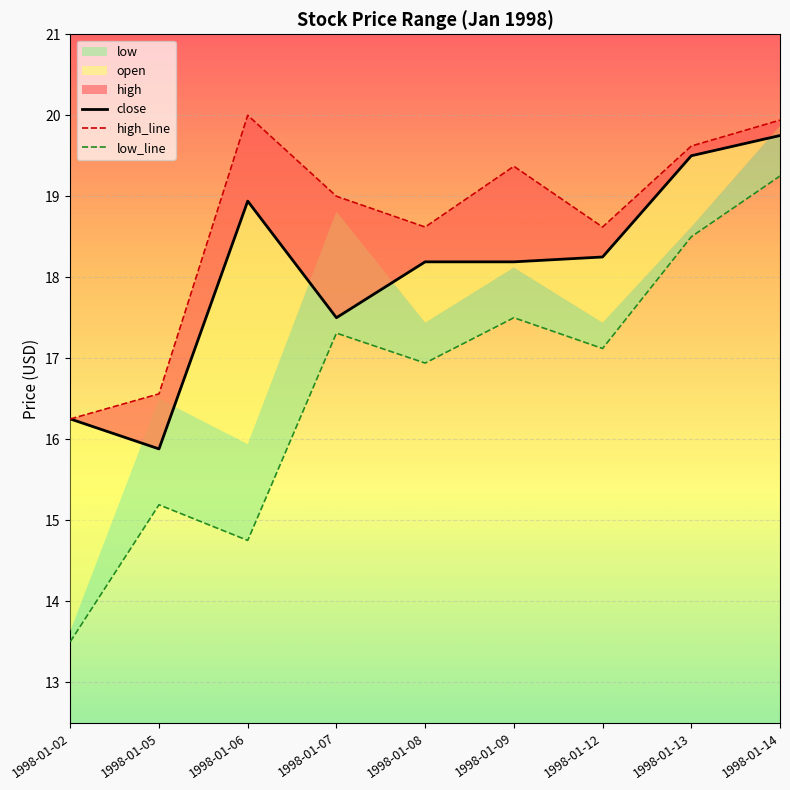

In low_line, how many points are higher than both neighbors (excluding endpoints)?

3